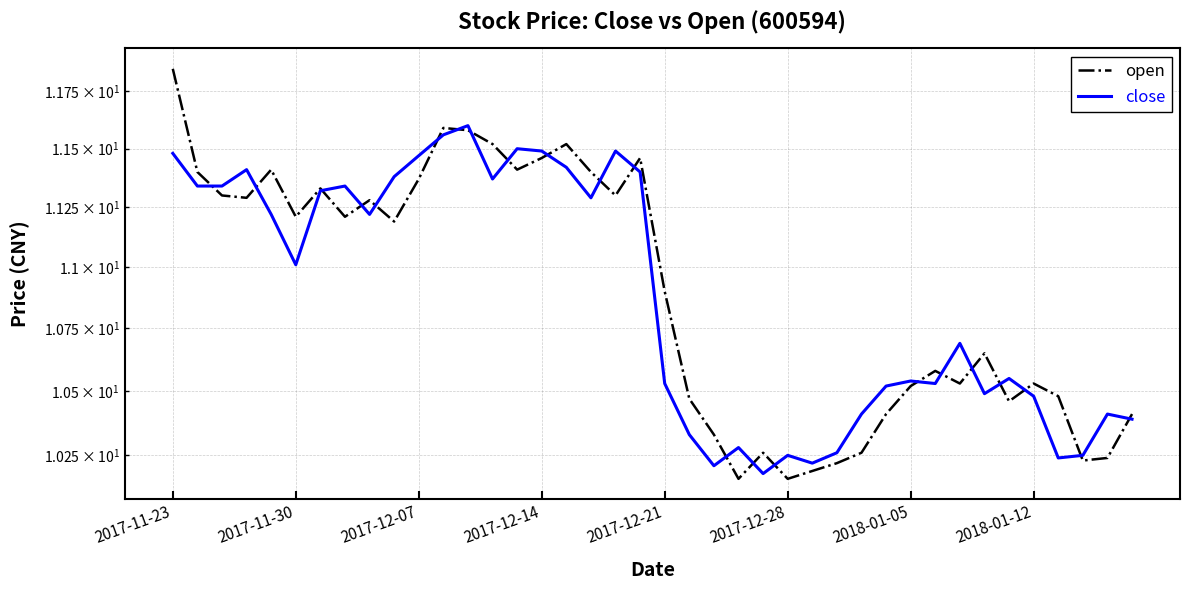

What is the average value of the open series?

10.9